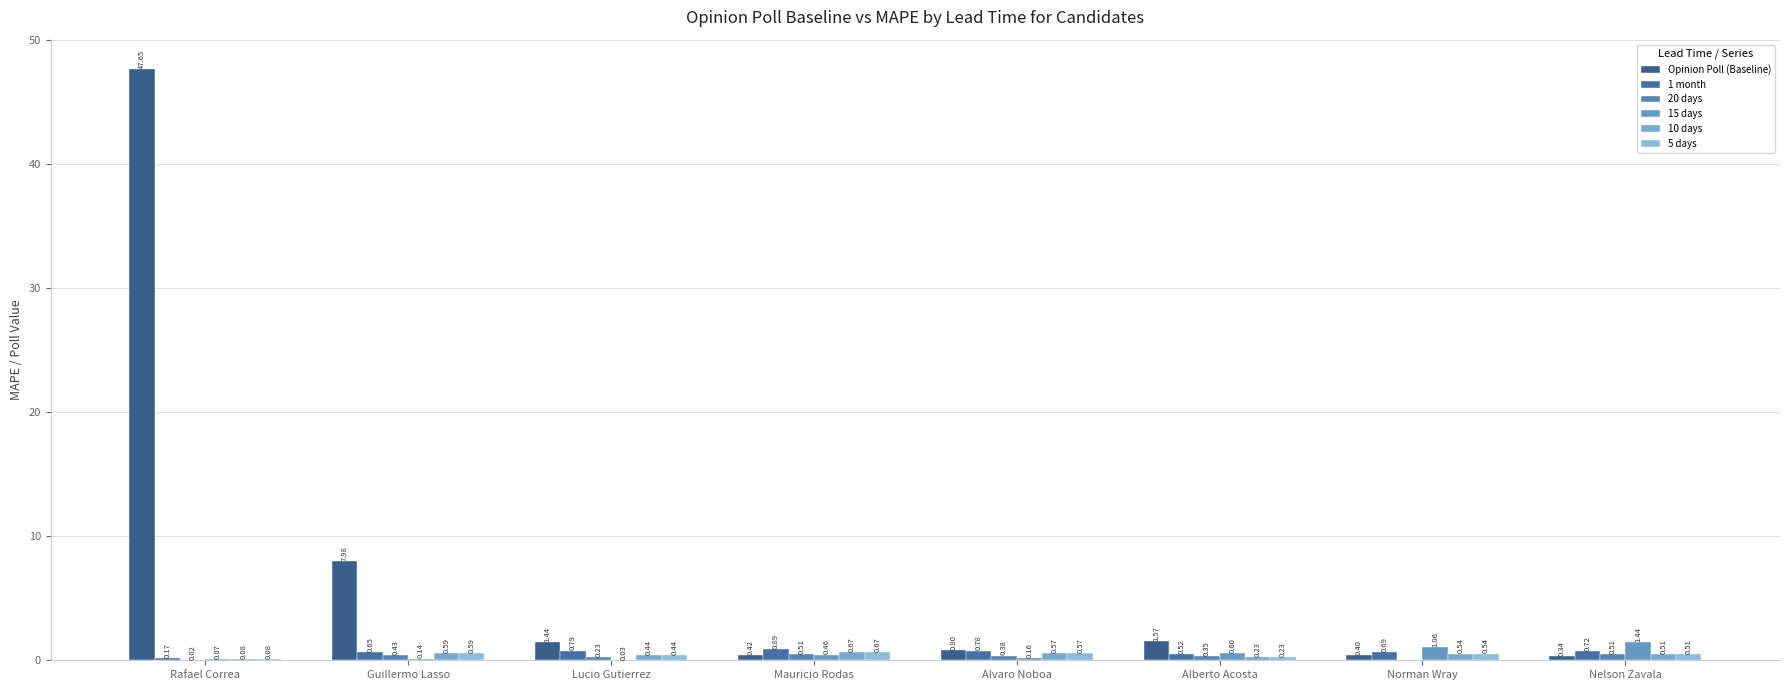

List the series in order of their peak value, highest first.

Opinion Poll (Baseline), 15 days, 1 month, 10 days, 5 days, 20 days